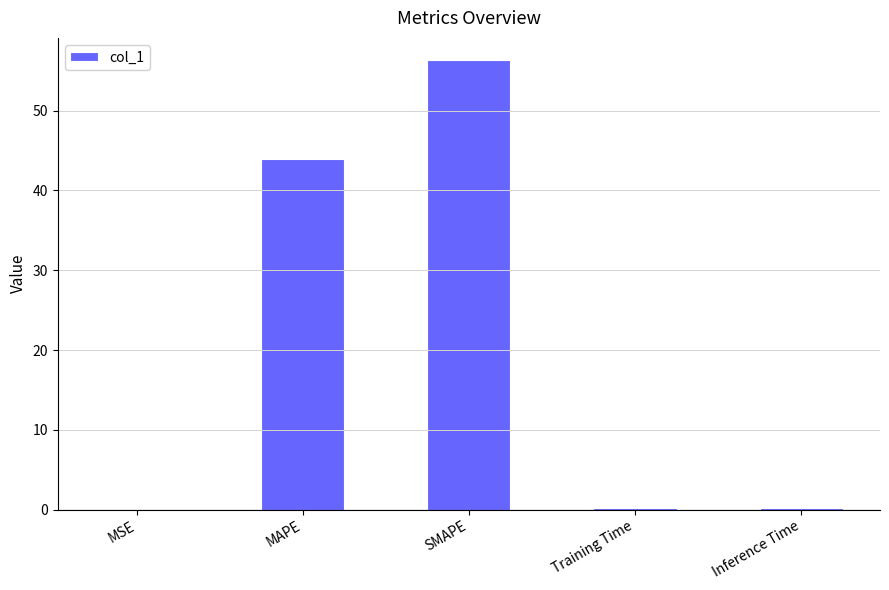

What is the maximum value shown in the chart?

56.3